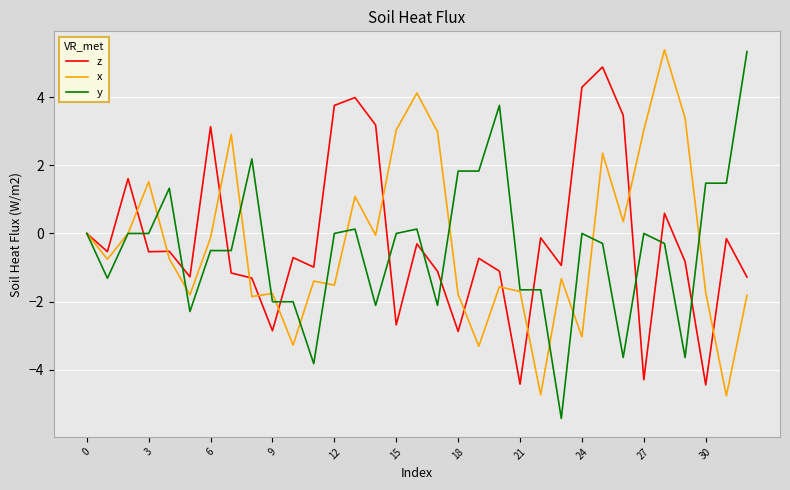

What are all the series names shown in the legend?

z, x, y